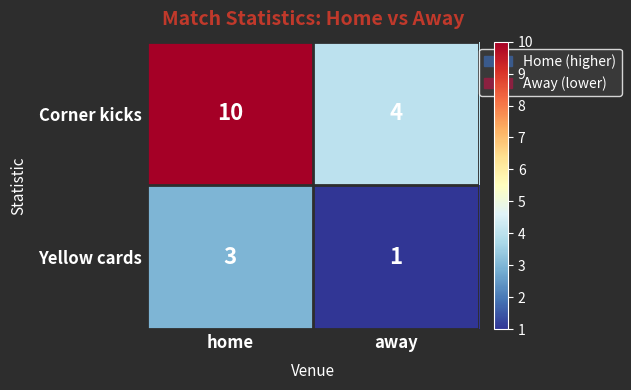

Which series has the largest total across all categories?

Corner kicks